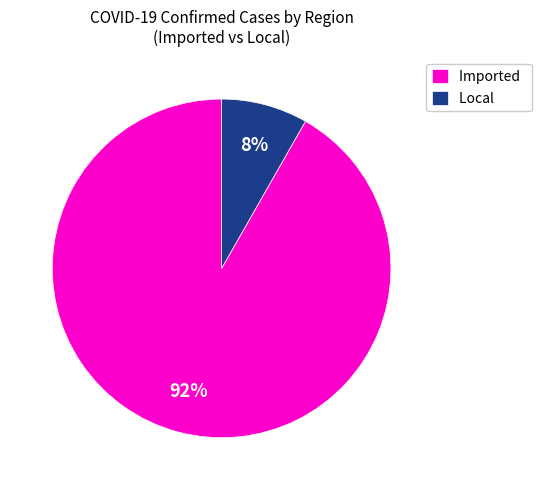

What is the smallest slice in the pie chart?

Local